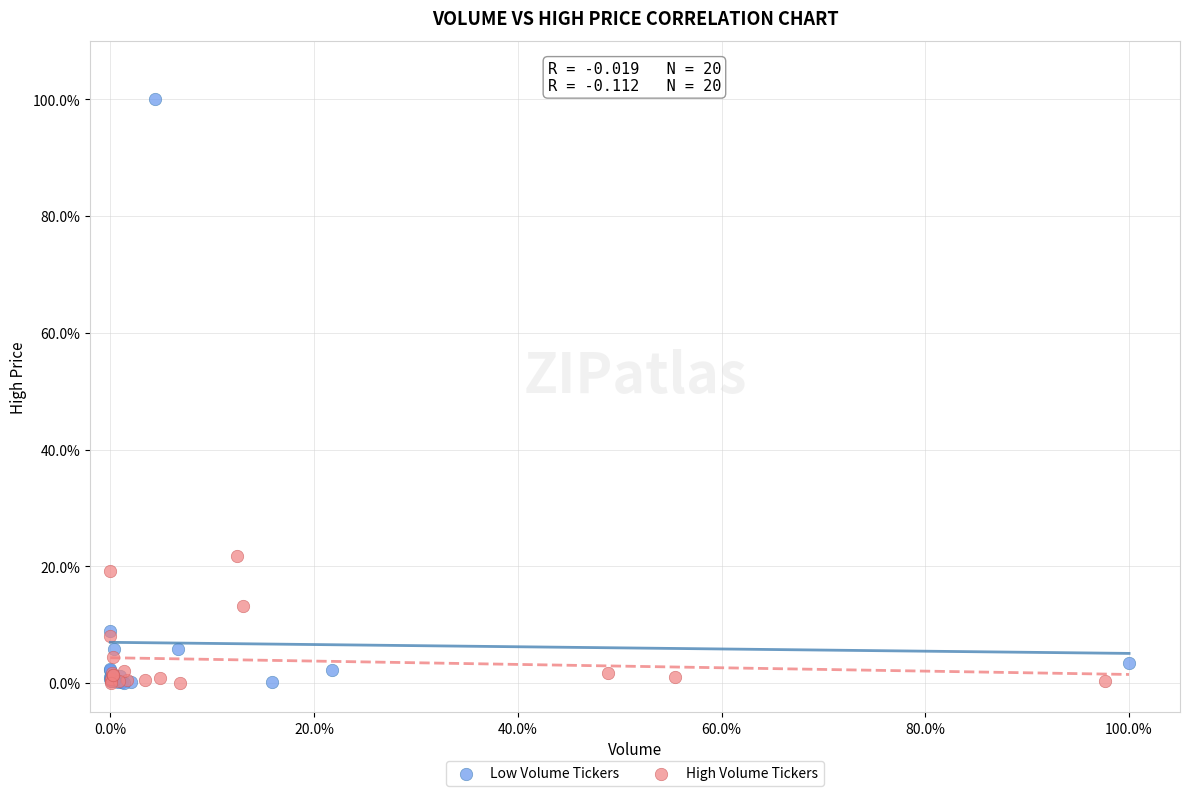

Which series has the widest spread of Y values?

Low Volume Tickers